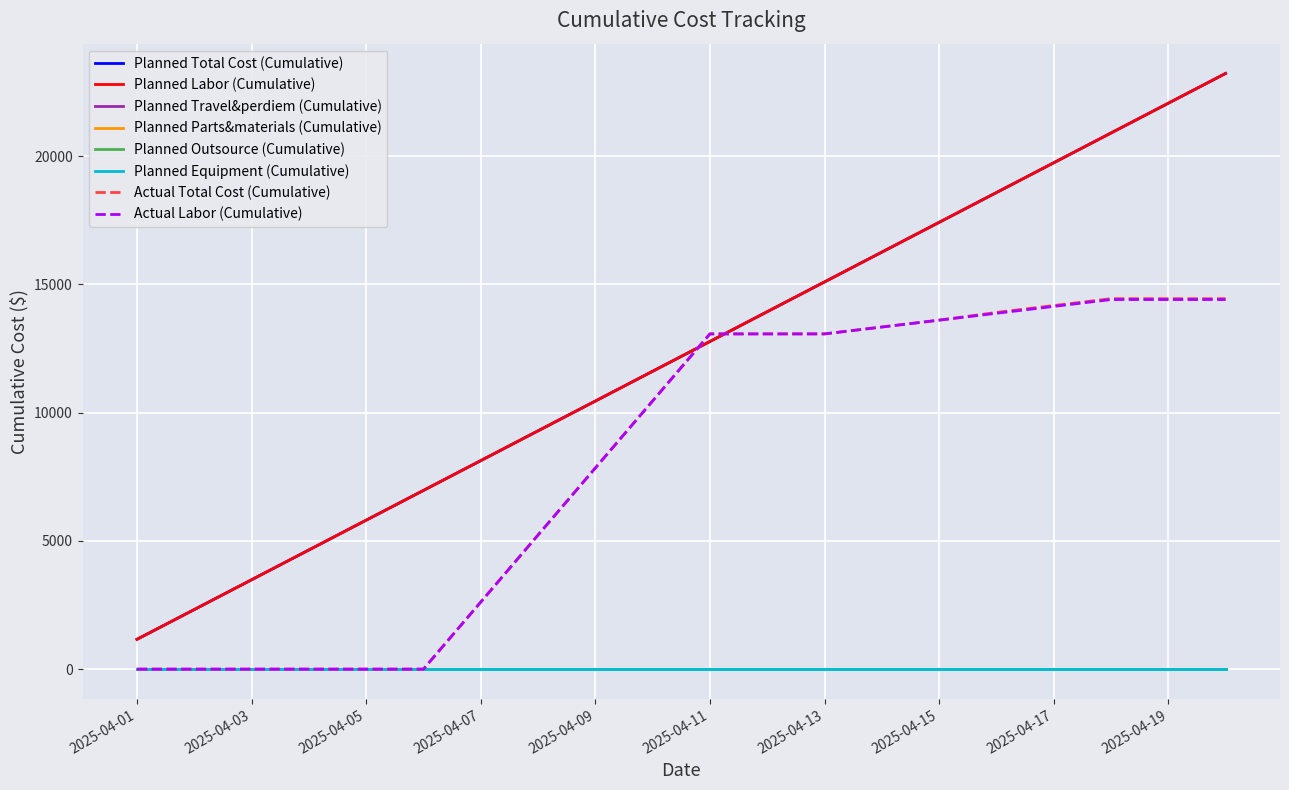

At which label does Planned Labor (Cumulative) first exceed 12776?

2025-04-11